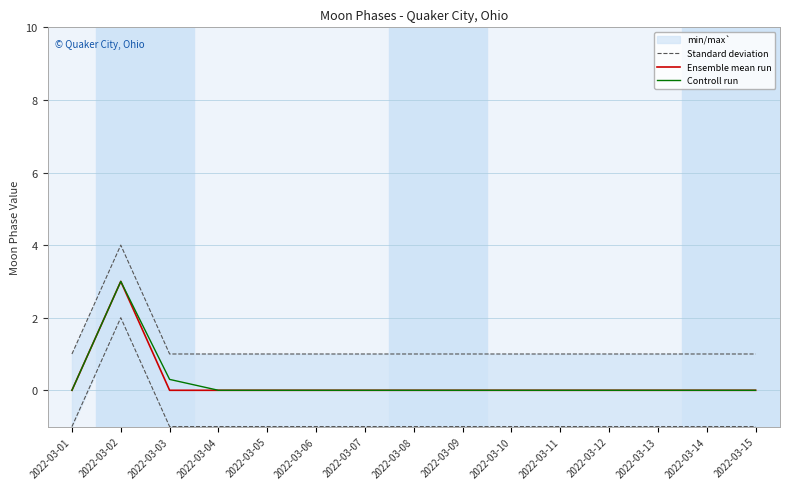

What are all the series names shown in the legend?

Standard deviation, Ensemble mean run, Controll run